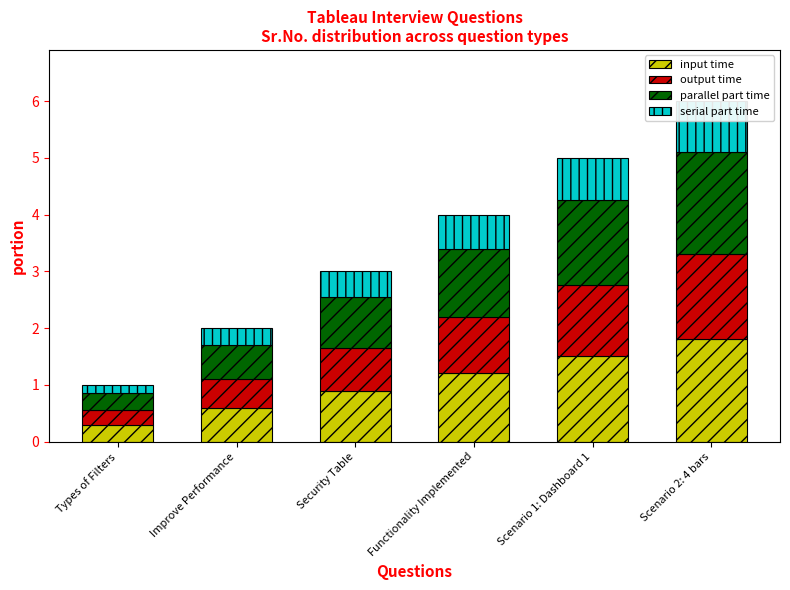

What is the difference between the maximum and second lowest values in the parallel part time series?

1.2